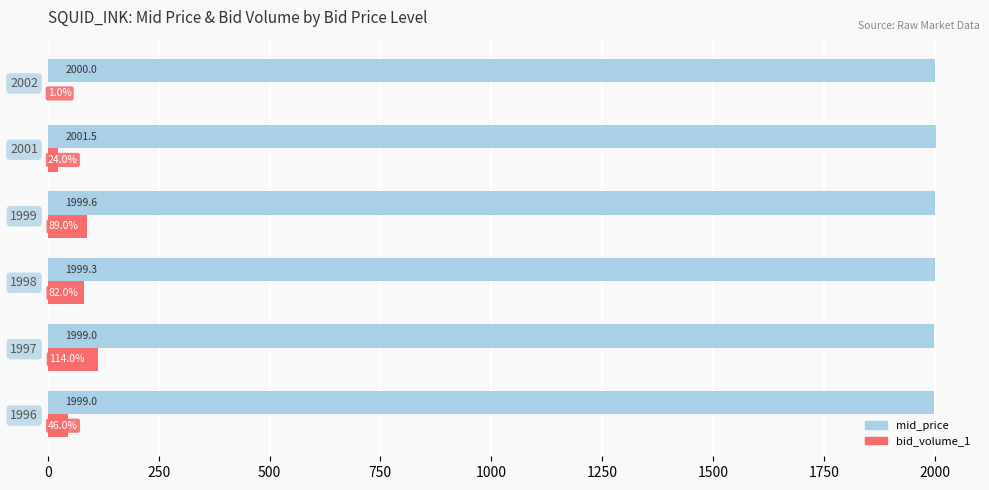

What is the sum of all bid_volume_1 values?

356.0